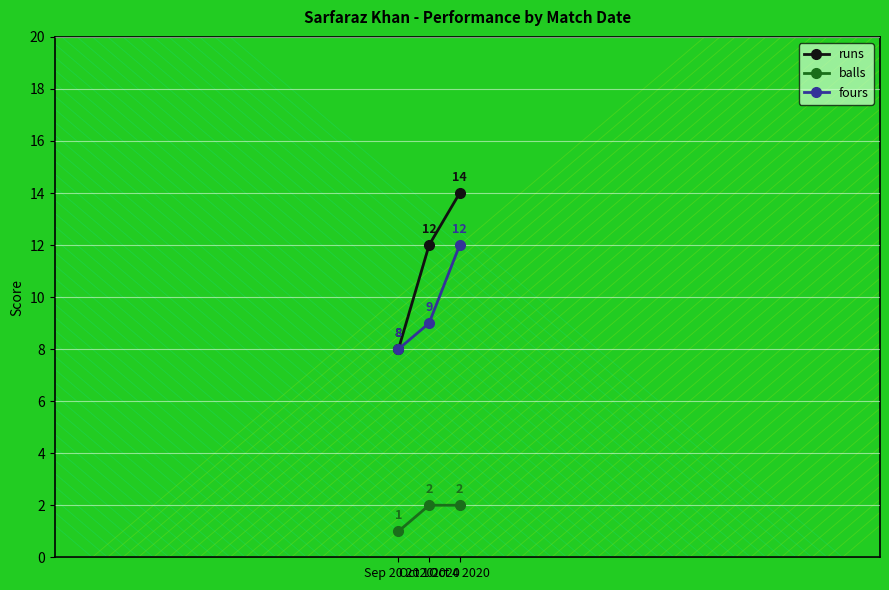

At which category does the chart reach its peak across all series?

Oct 4 2020